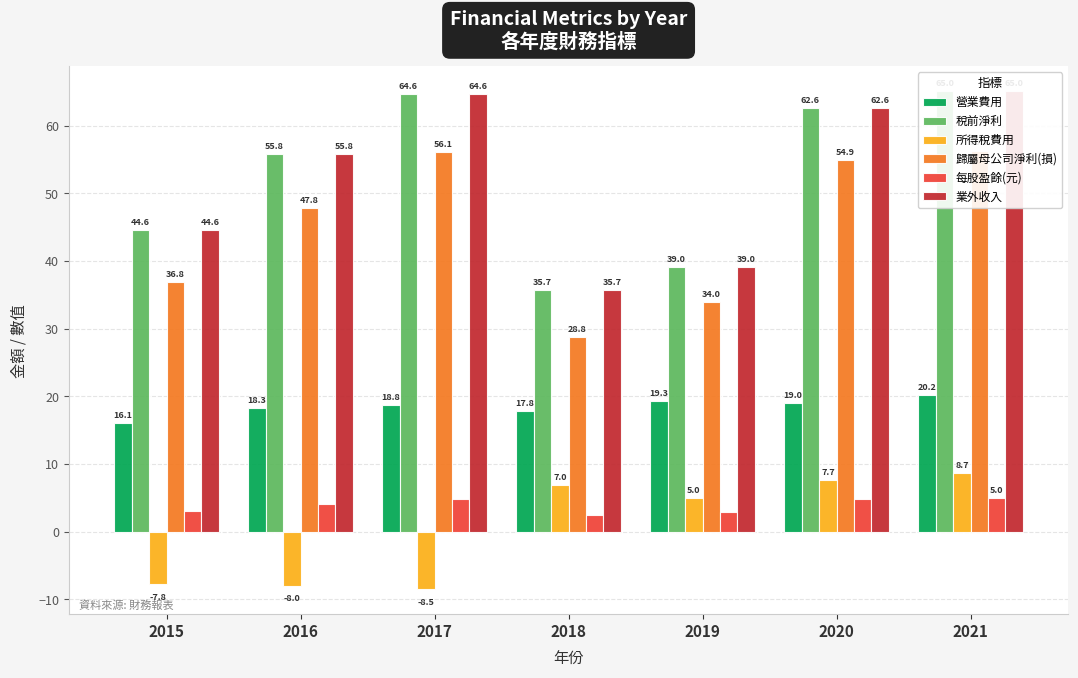

What is the value of the 業外收入 bar at the 4th from the left?

35.7